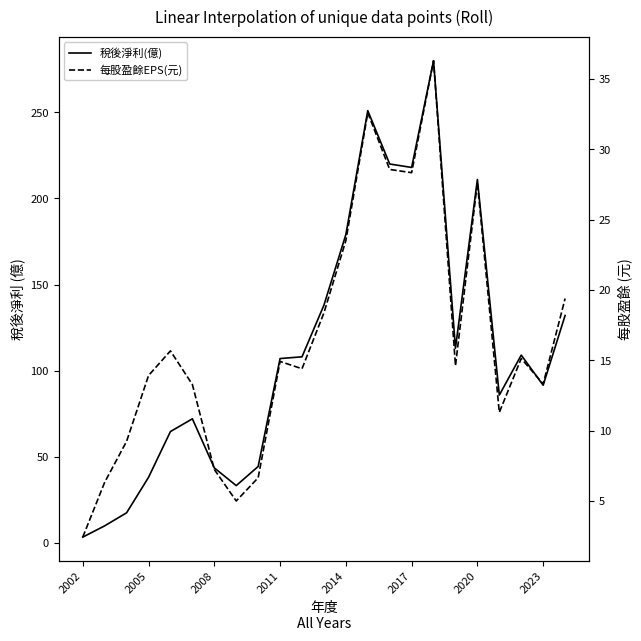

What are all the series names shown in the legend?

稅後淨利(億), 每股盈餘EPS(元)